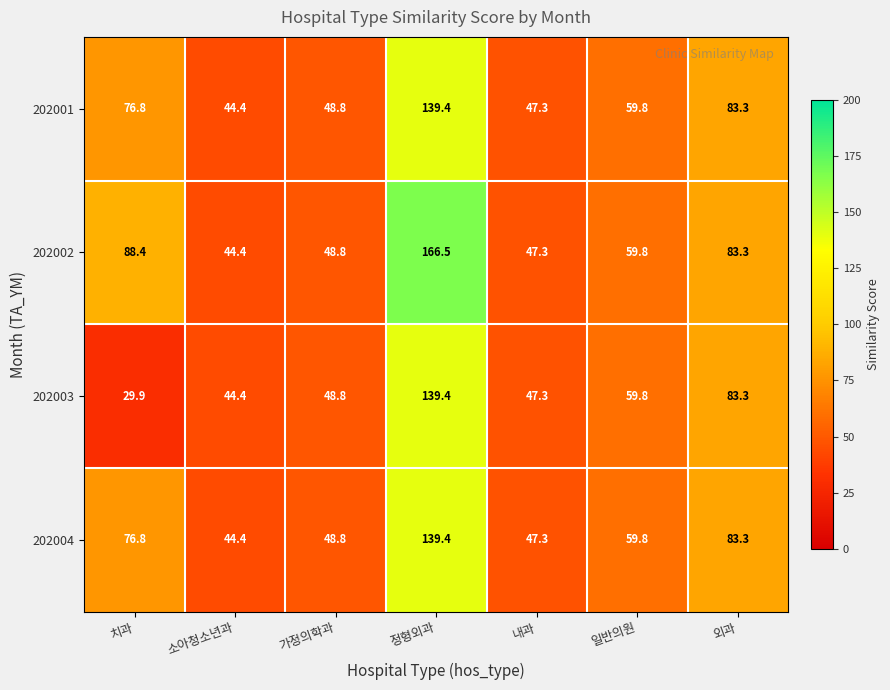

How many series are shown in this chart?

4